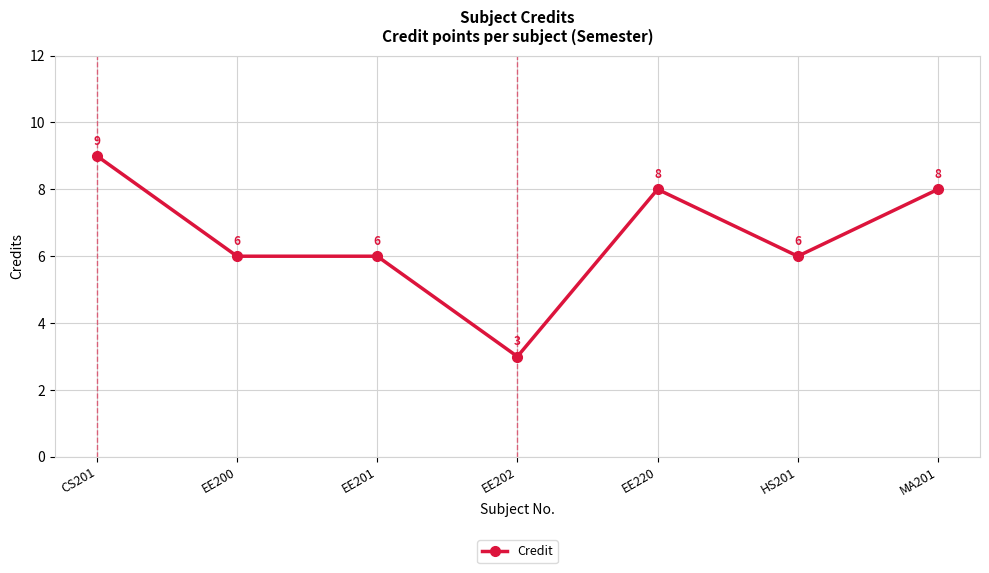

What is the value of the 4th point from the left?

3